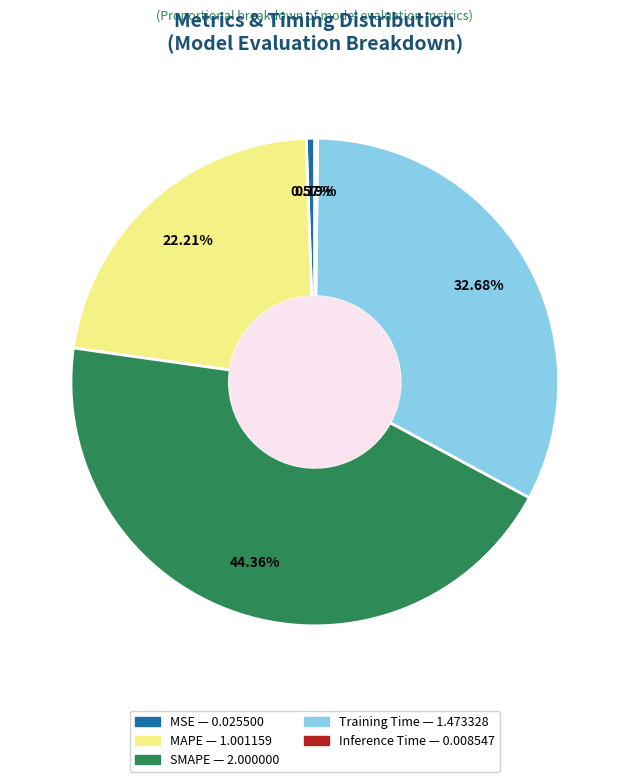

True or false: Training Time accounts for 33% of the total.

True